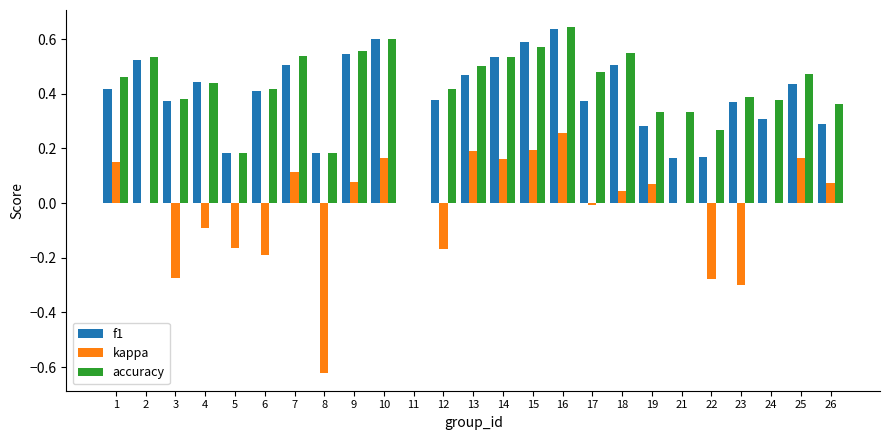

What is the sum of all accuracy values?

10.5